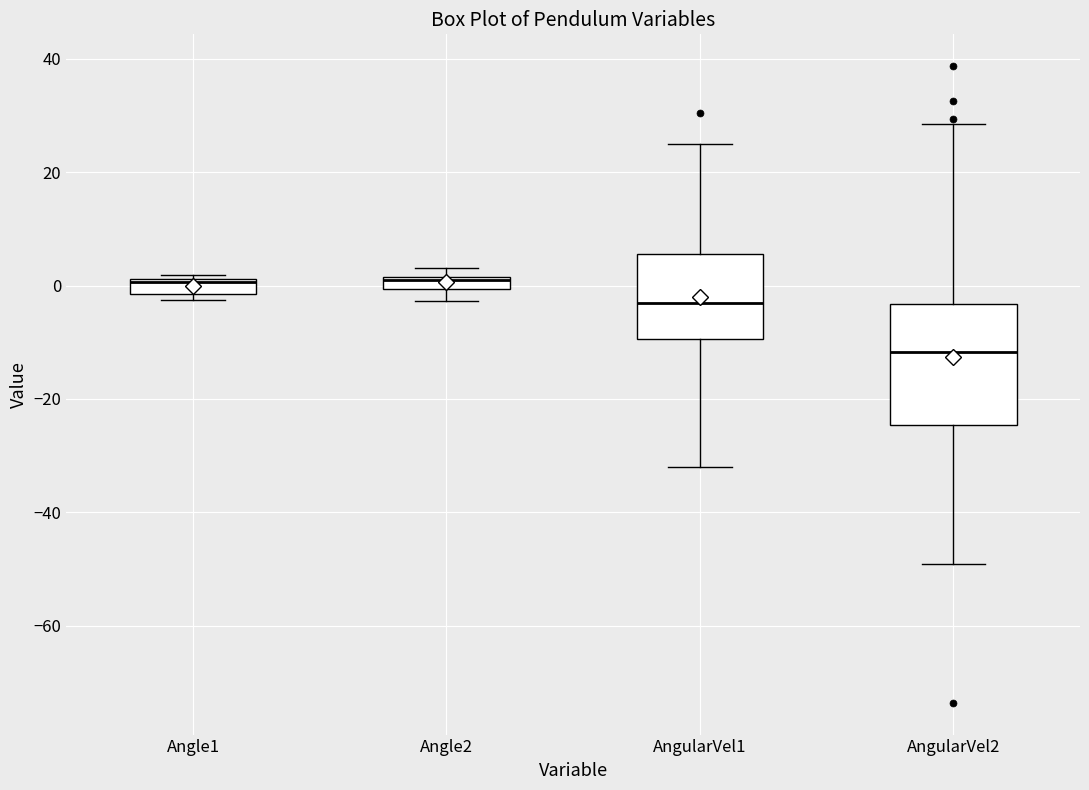

Which box's median line is the lowest?

AngularVel2